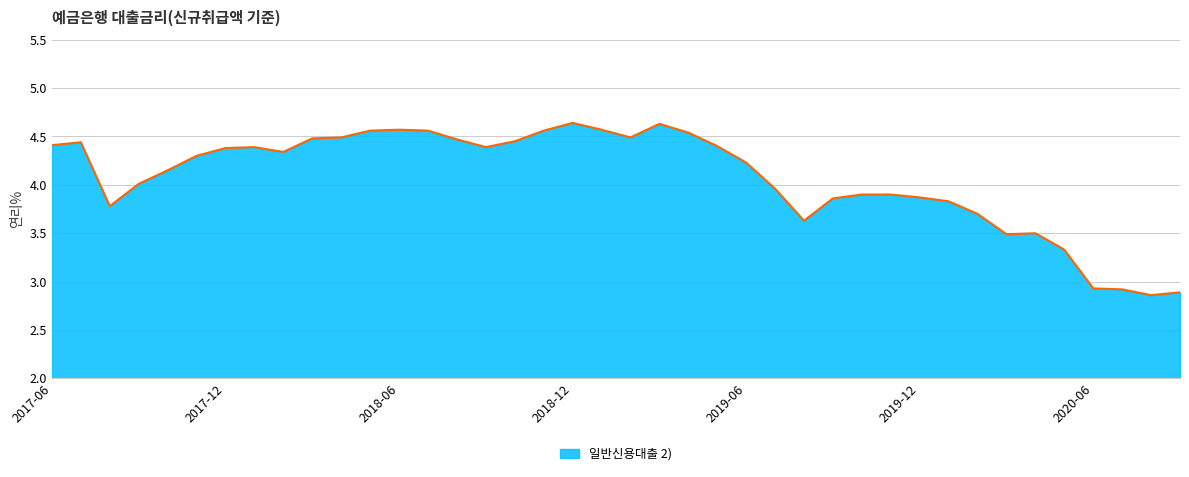

Count the number of data series in this chart.

1